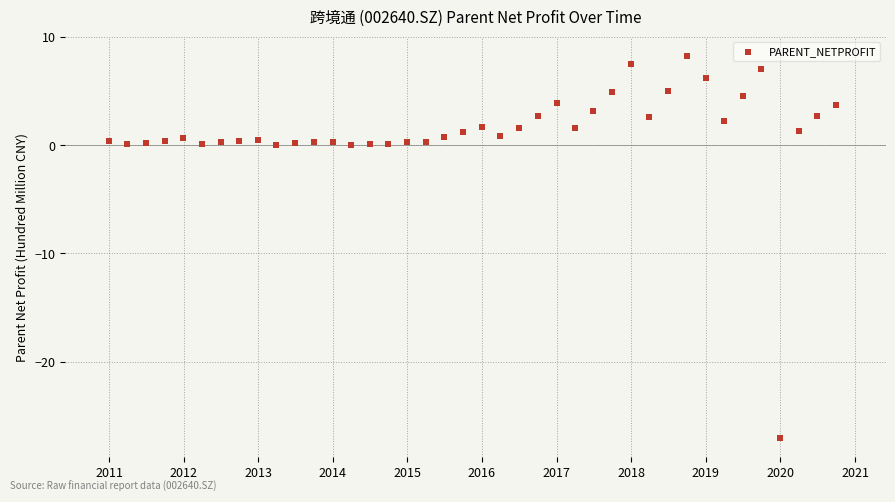

What is the range of Y values (max minus min)?

35.4